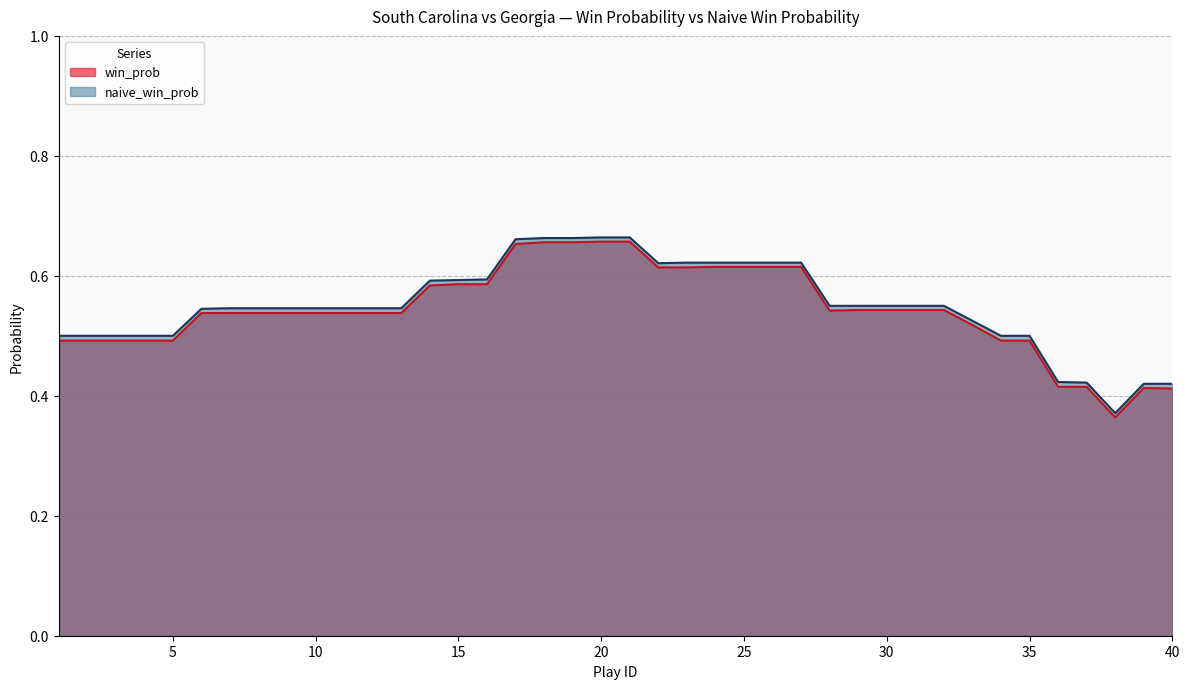

What is the difference between the second highest and minimum values in the naive_win_prob series?

0.3